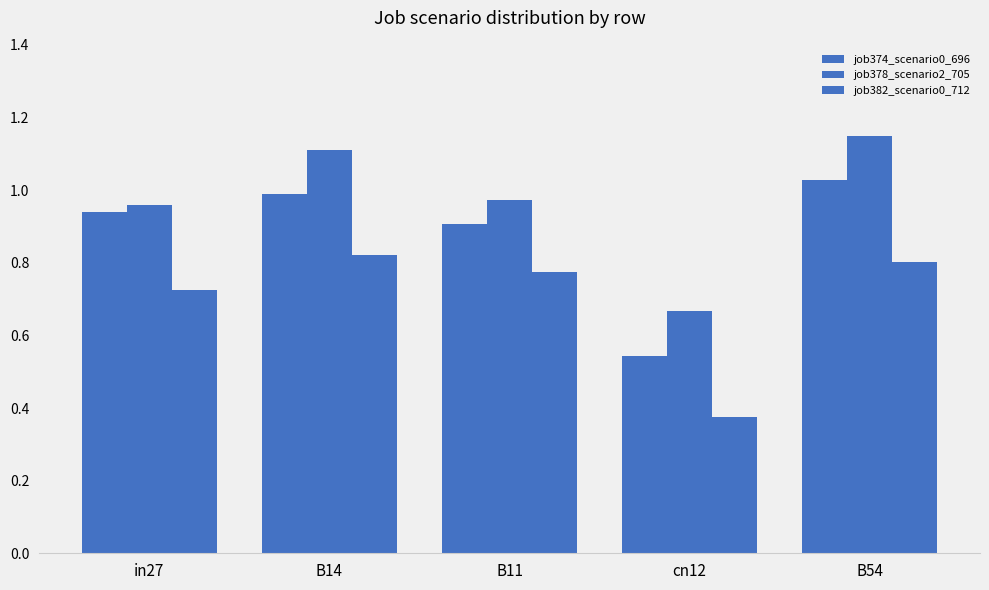

How many distinct data groups are displayed?

3